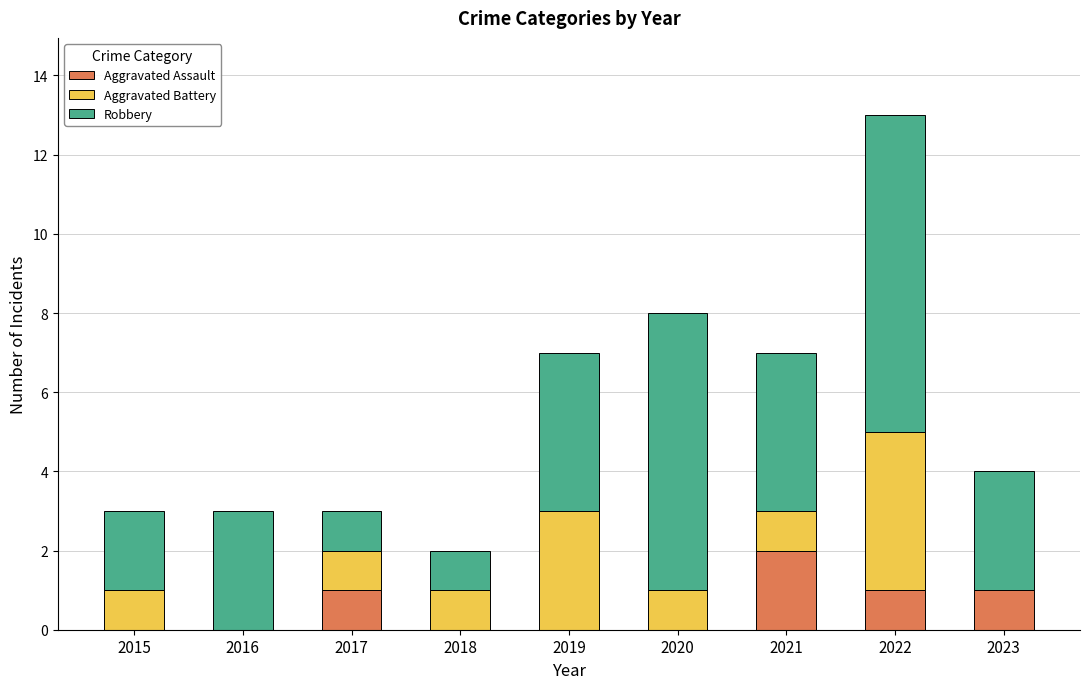

What is the sum of all Aggravated Assault values?

5